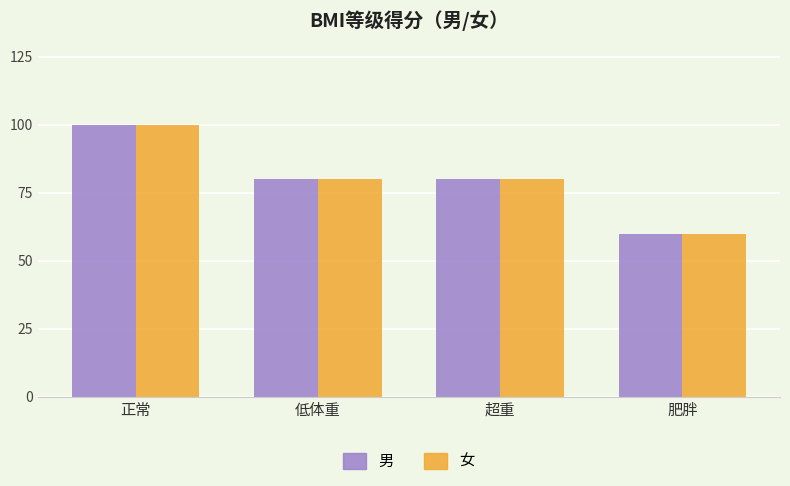

At which category is the sum across all series the highest?

正常